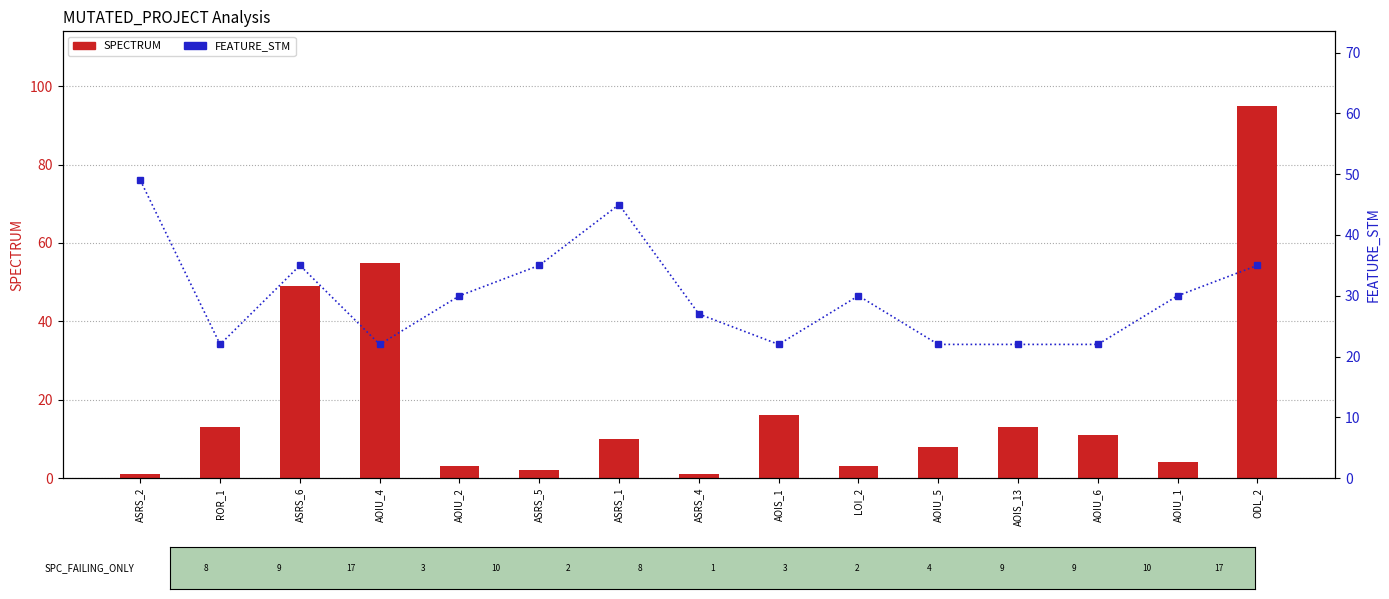

Rank the series at ASRS_4 from highest to lowest value.

FEATURE_STM, SPECTRUM